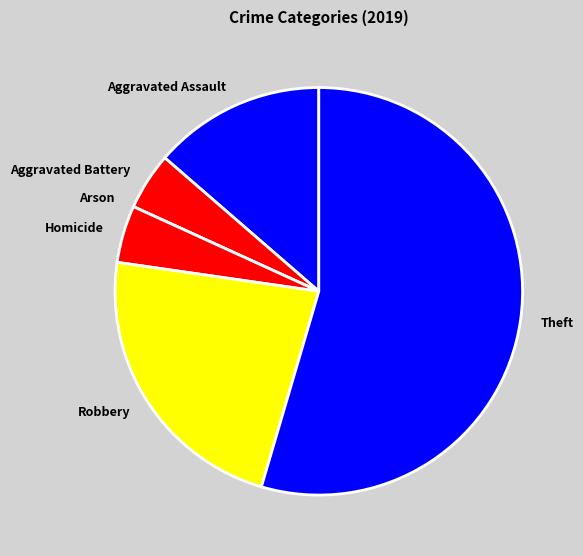

Is the sum of Aggravated Battery and Aggravated Assault greater than half?

No